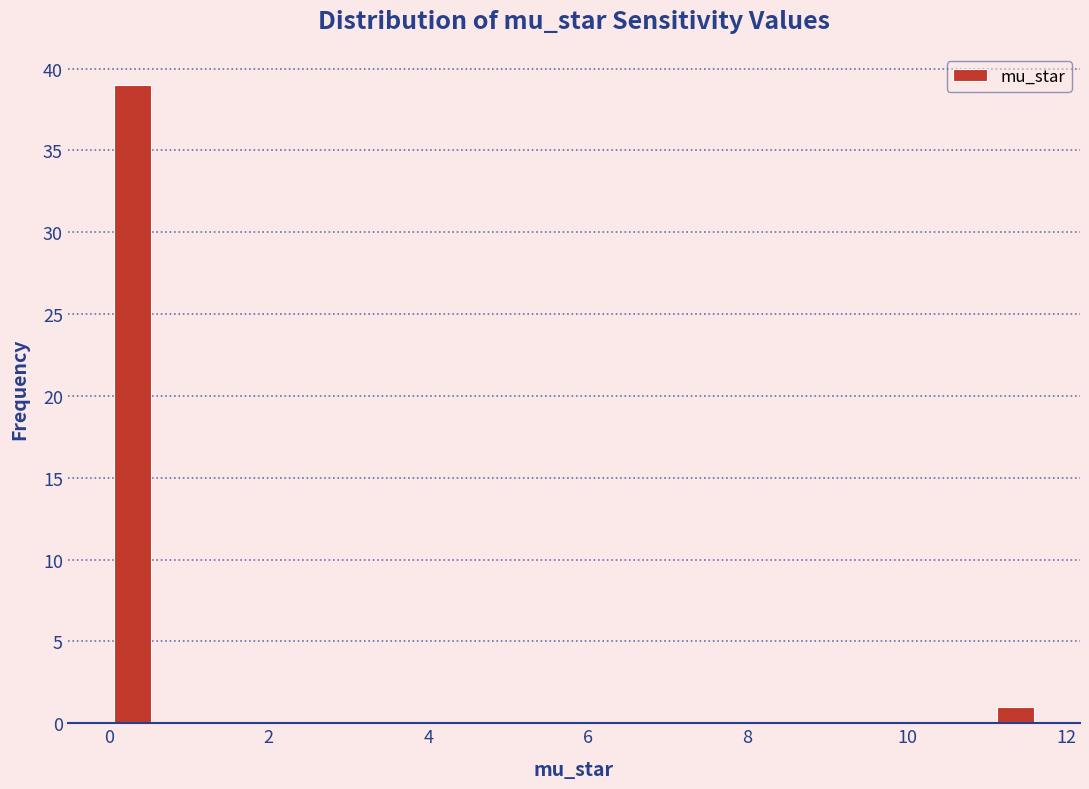

Around what value on the x-axis is the tallest bar? Give the approximate position of its centre, as read against the axis.

0.2